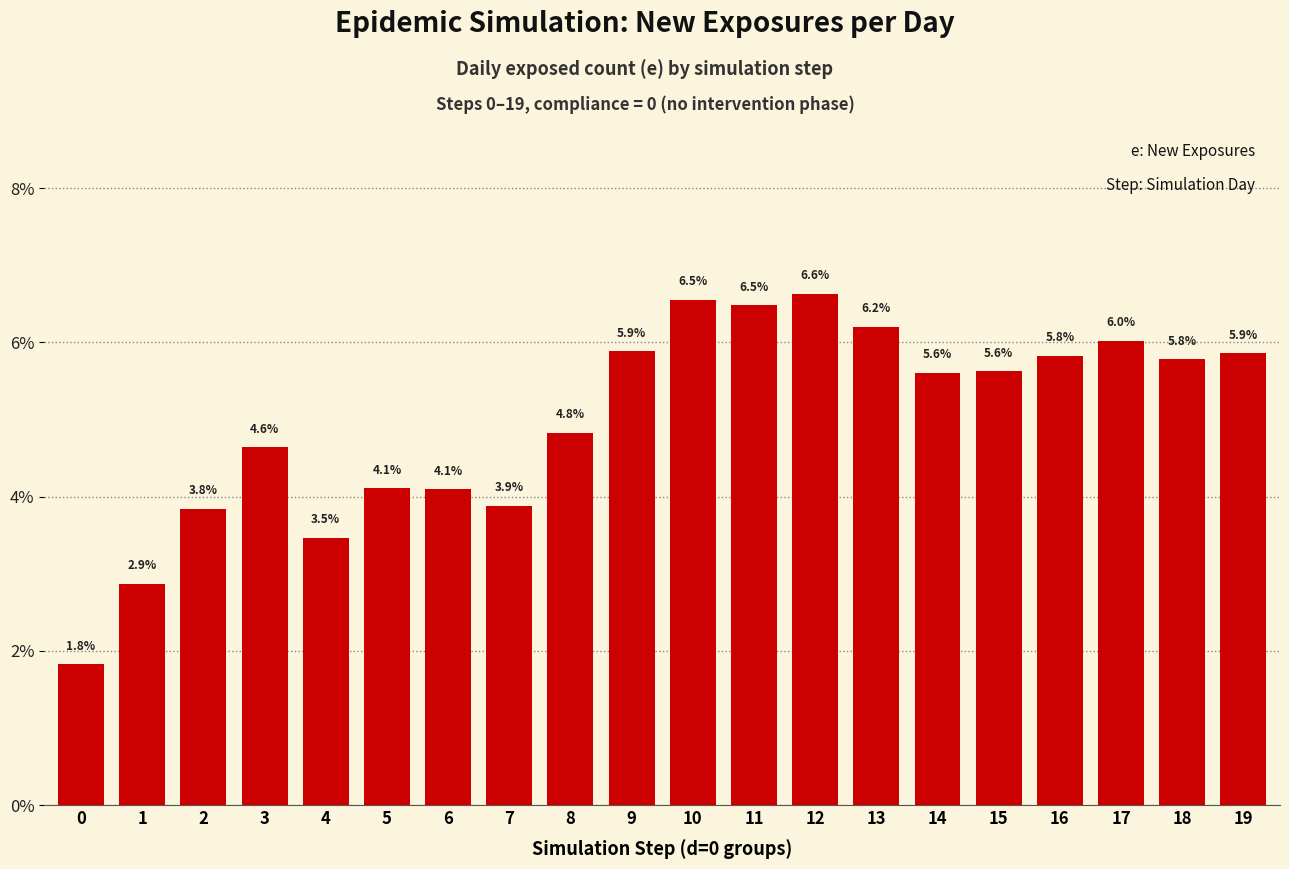

What is the change in value from 0 to 9?

+4.1